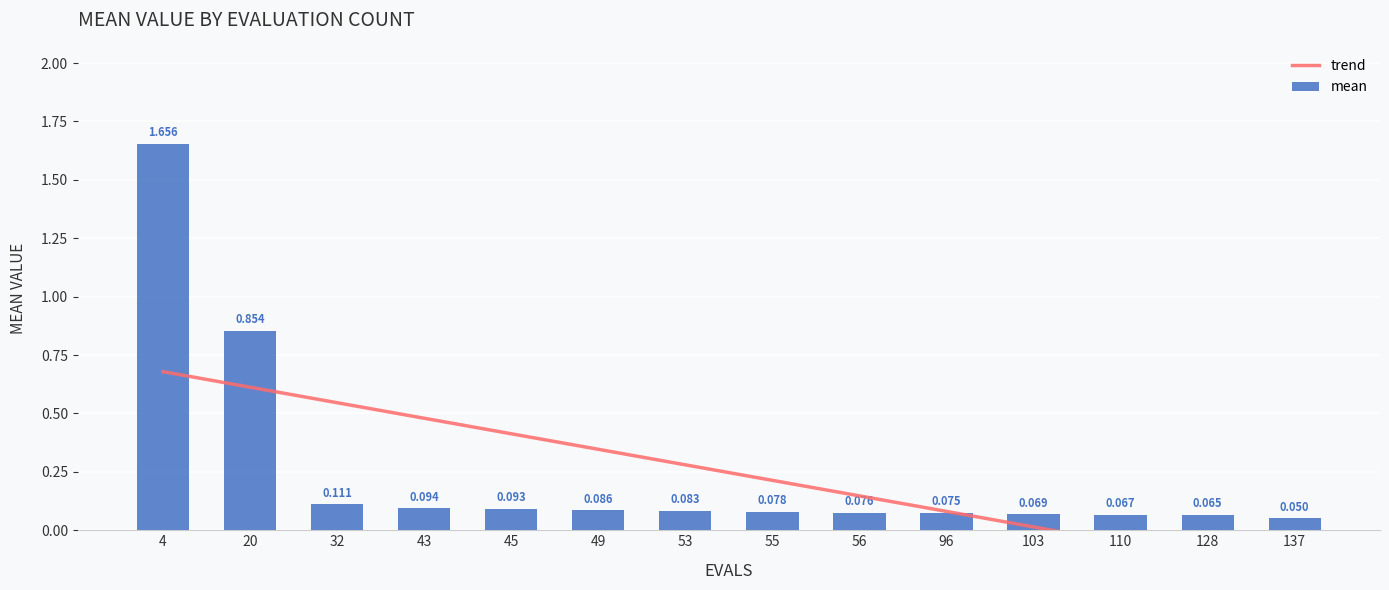

How many bars are there in total?

14